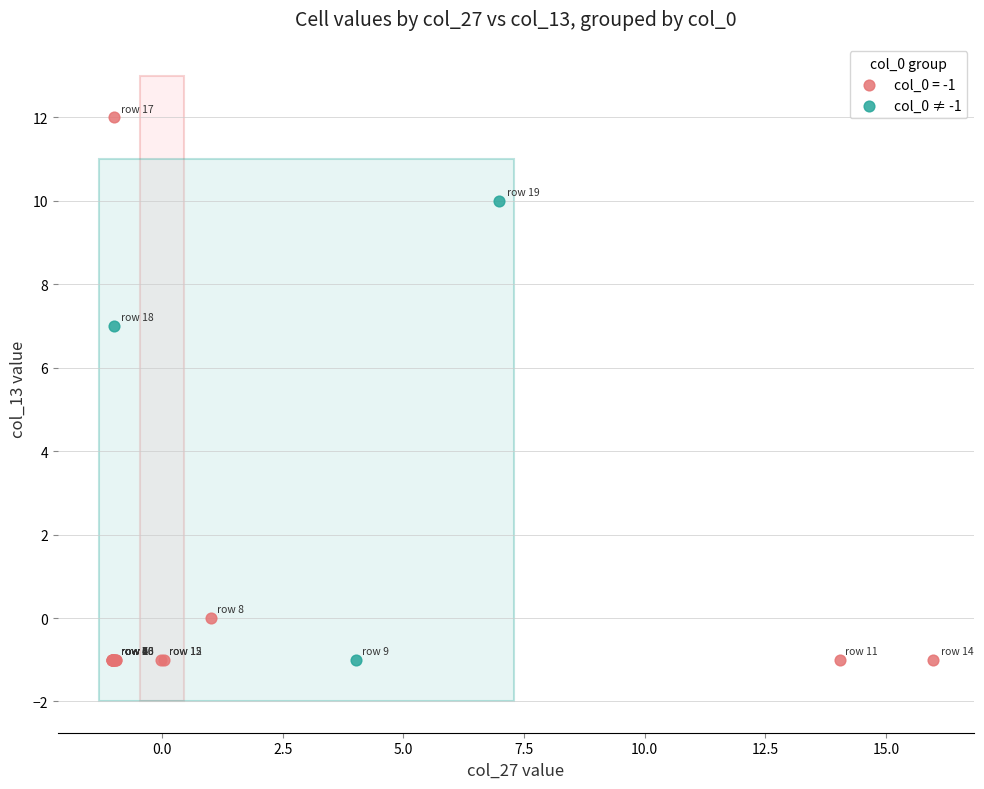

Which series has the largest Y range (max minus min)?

col_0 = -1